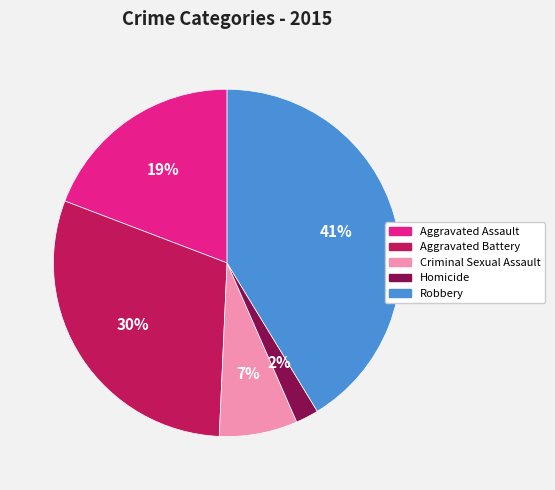

To the nearest percent, what is the average slice percentage?

20%